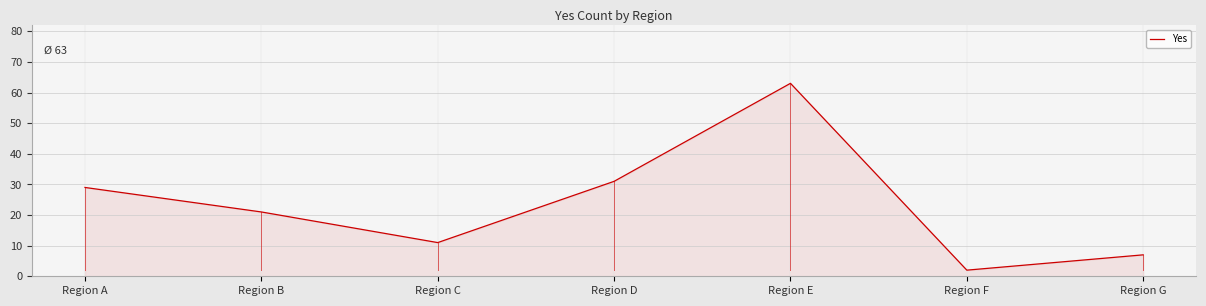

Where is the first local maximum?

Region E